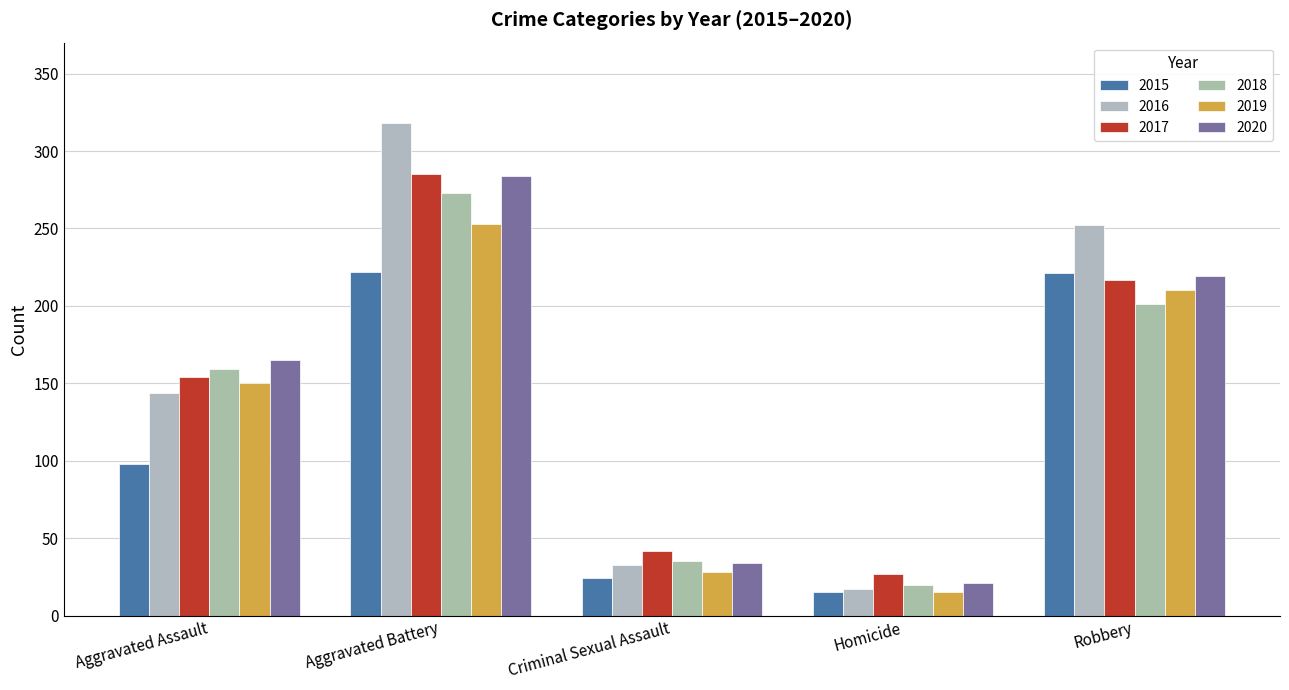

What is the difference between the second highest and minimum values in the 2020 series?

198